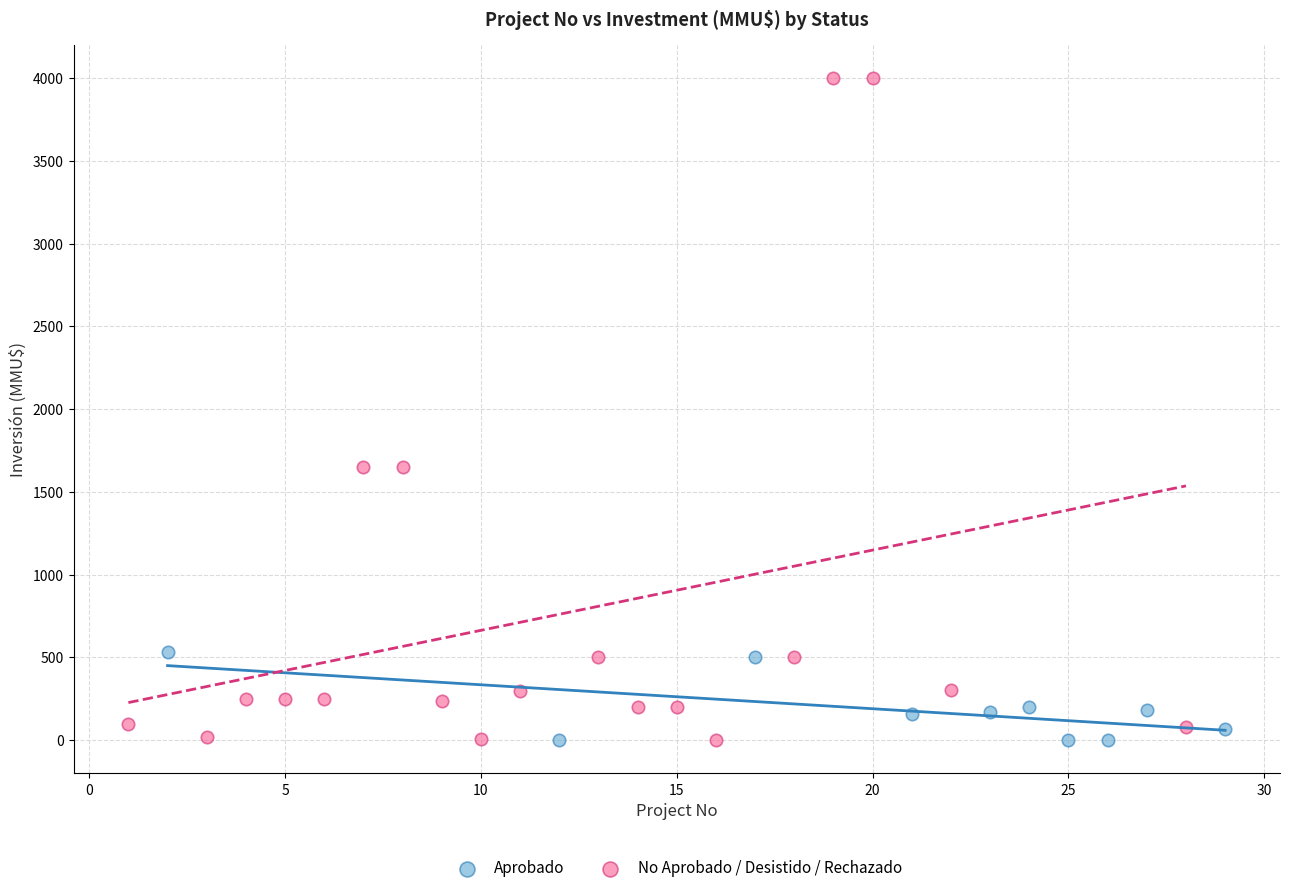

Which series has the widest spread of Y values?

No Aprobado / Desistido / Rechazado